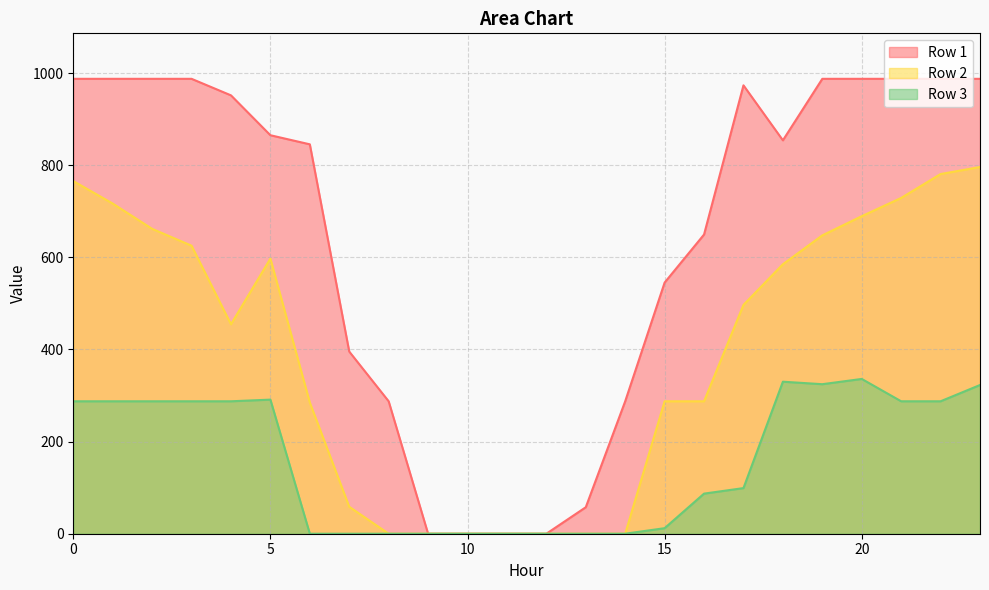

What is the sum of the Row 2 values at 5 and 6?

882.0